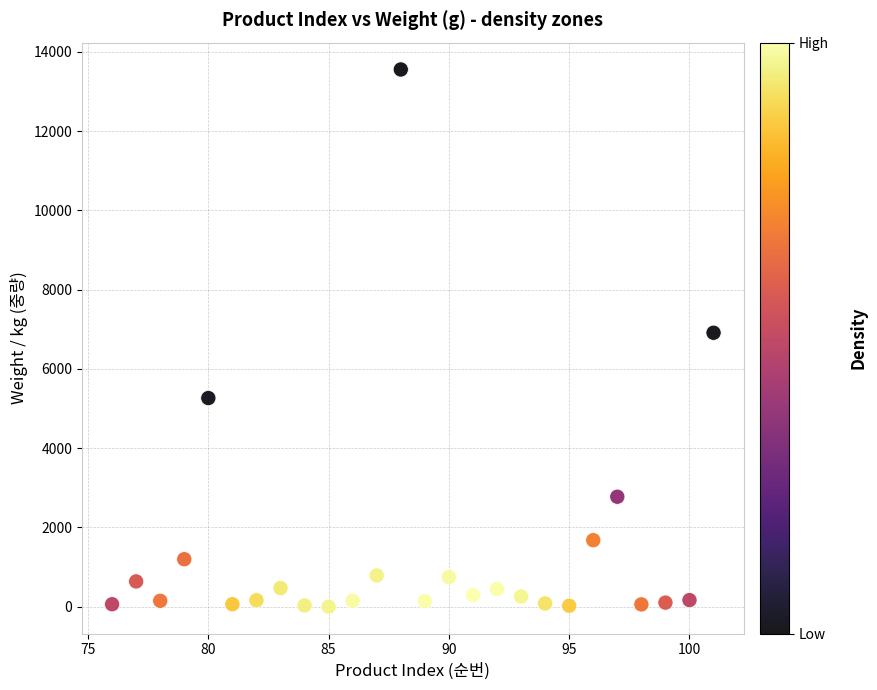

What is the range of X values (max minus min)?

25.0